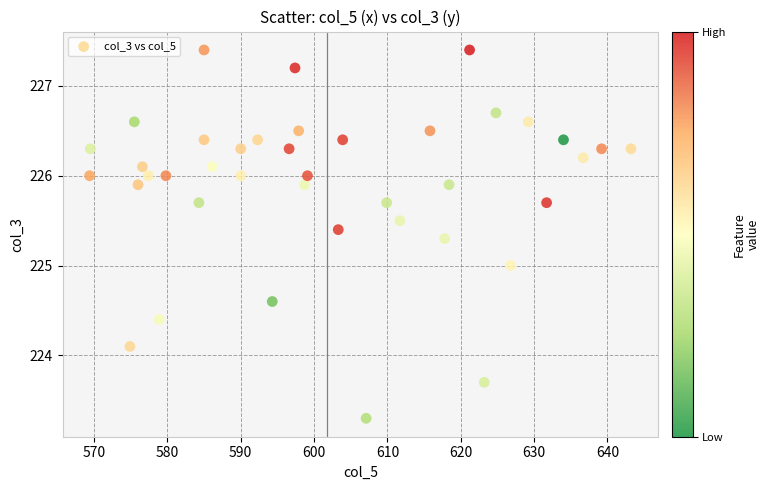

What is the range of X values (max minus min)?

73.8